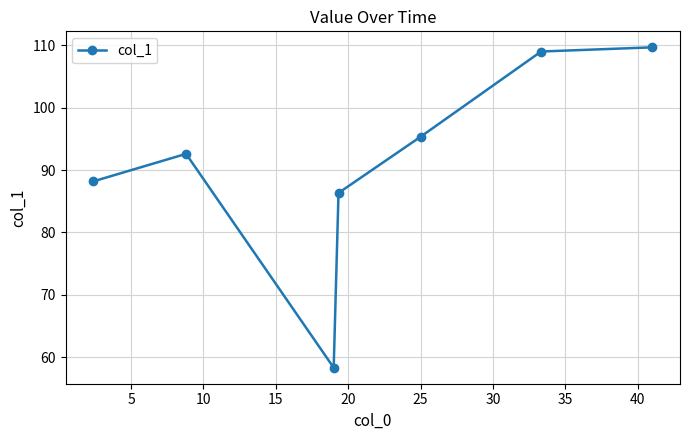

How many points are higher than both their immediate neighbors (excluding endpoints)?

1